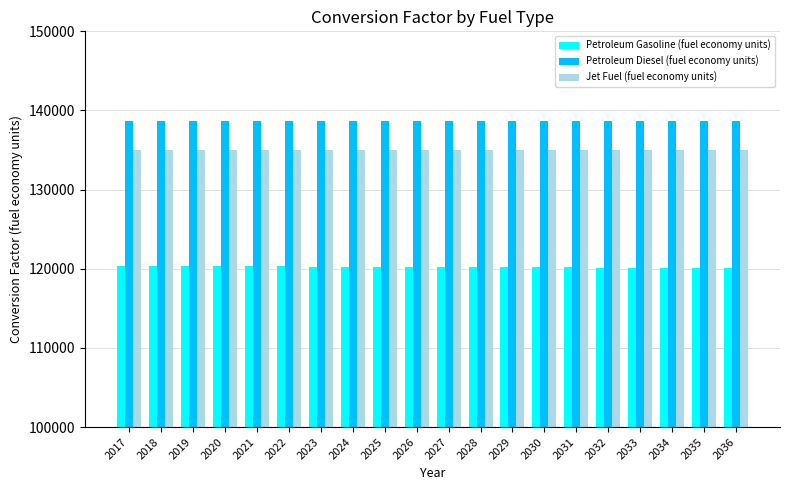

What is the average value of the Jet Fuel (fuel economy units) series?

135000.0